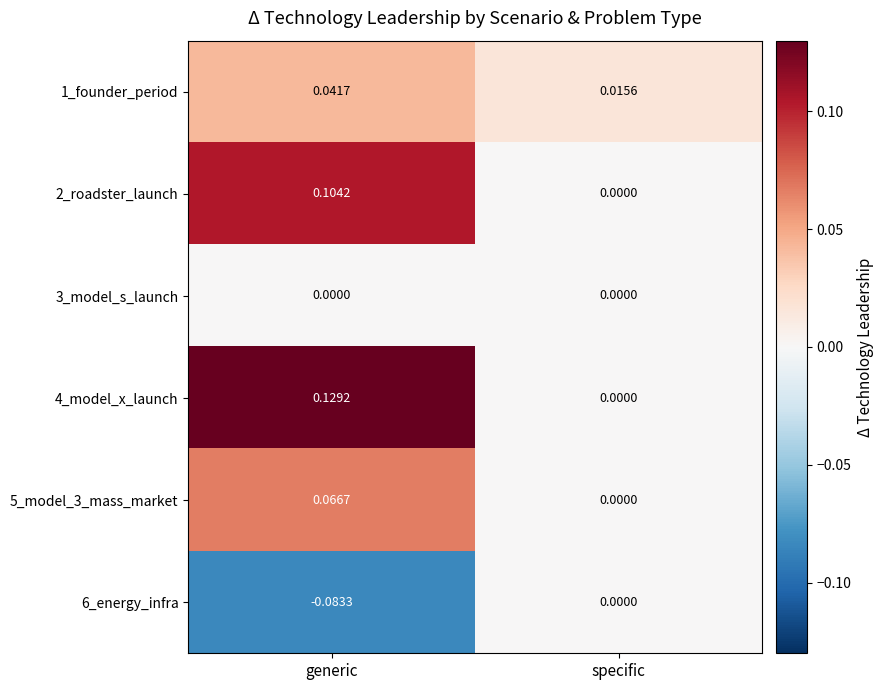

Between generic and specific, which series saw the biggest shift?

4_model_x_launch